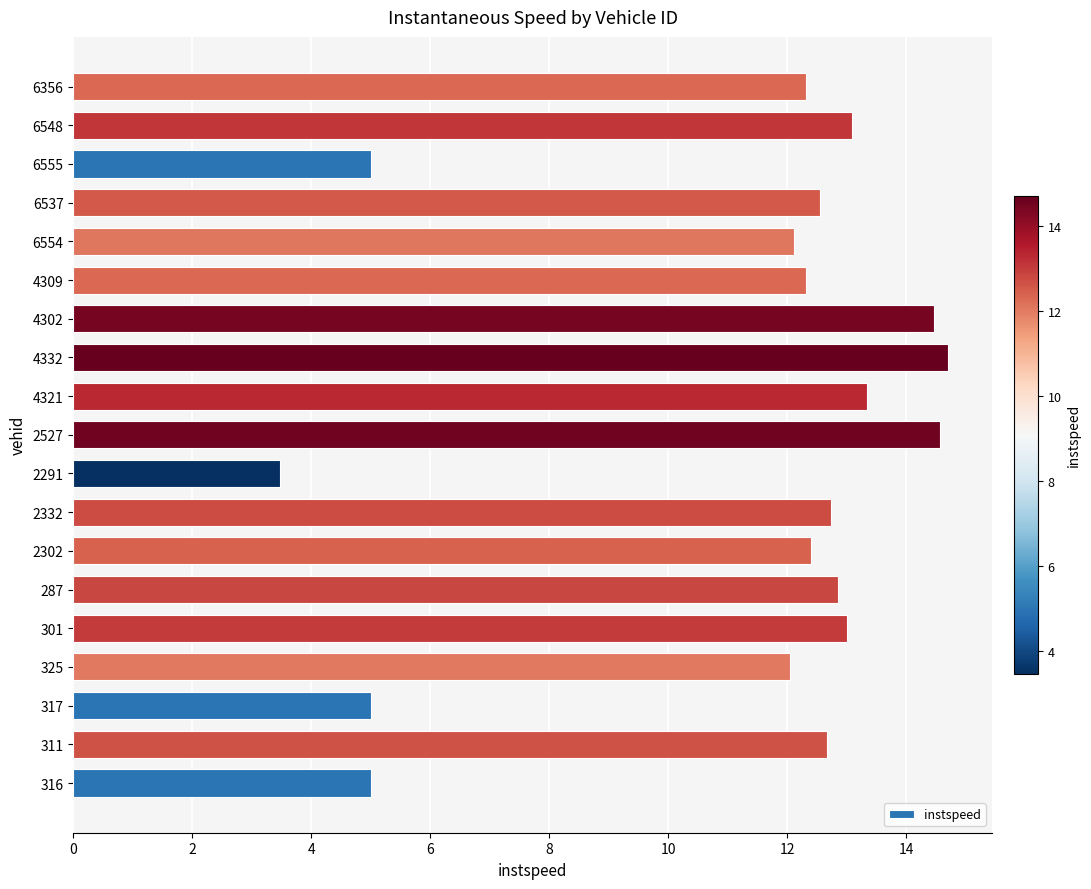

How many categories are shown in the chart?

19